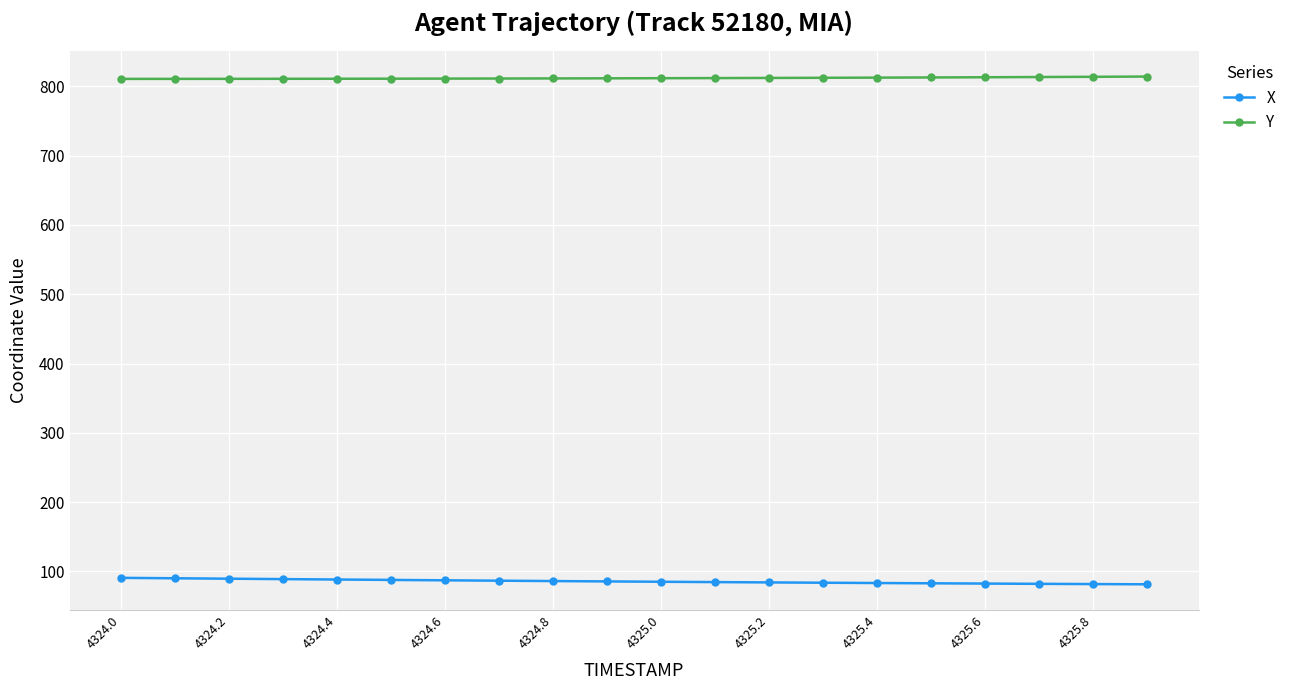

Rank the series by their maximum value, from lowest to highest.

X, Y